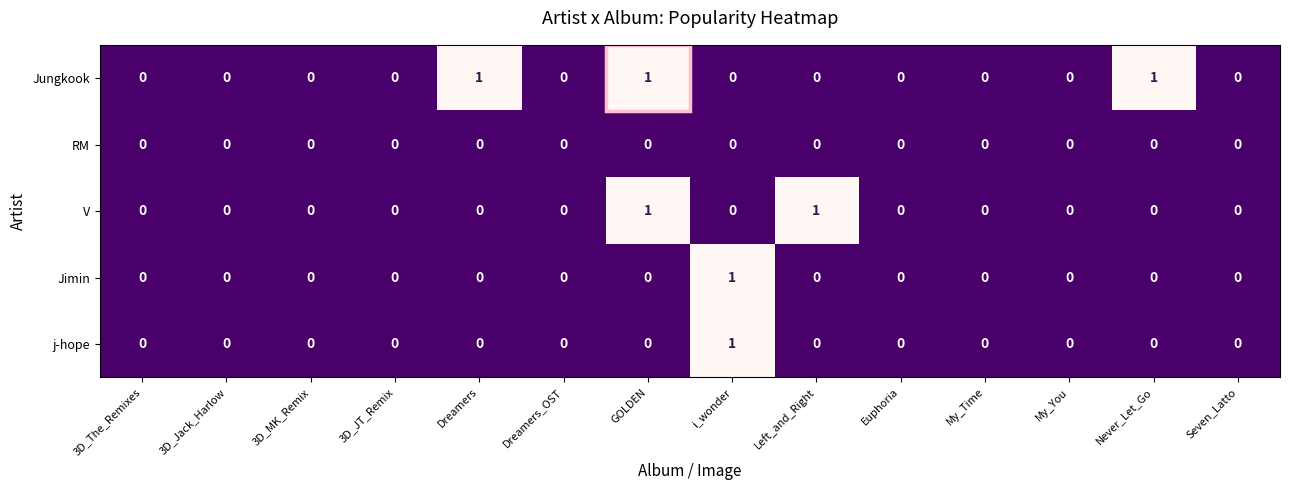

Which series has the largest total across all categories?

Jungkook